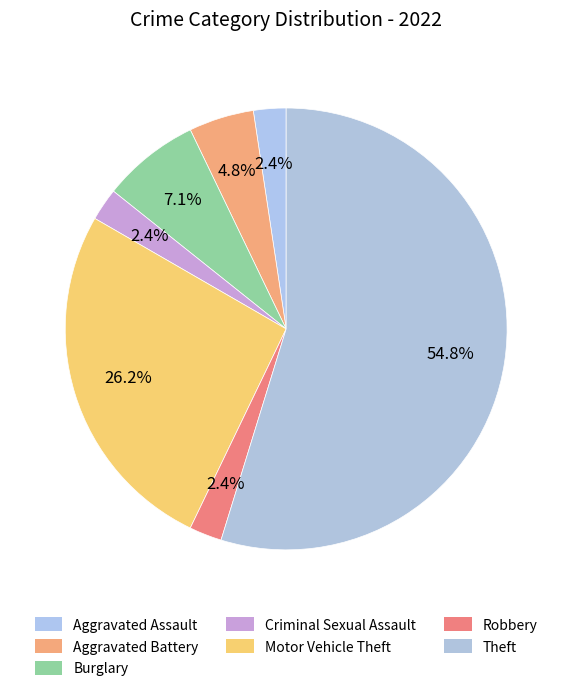

Which has a higher value, Aggravated Assault or Criminal Sexual Assault?

Aggravated Assault